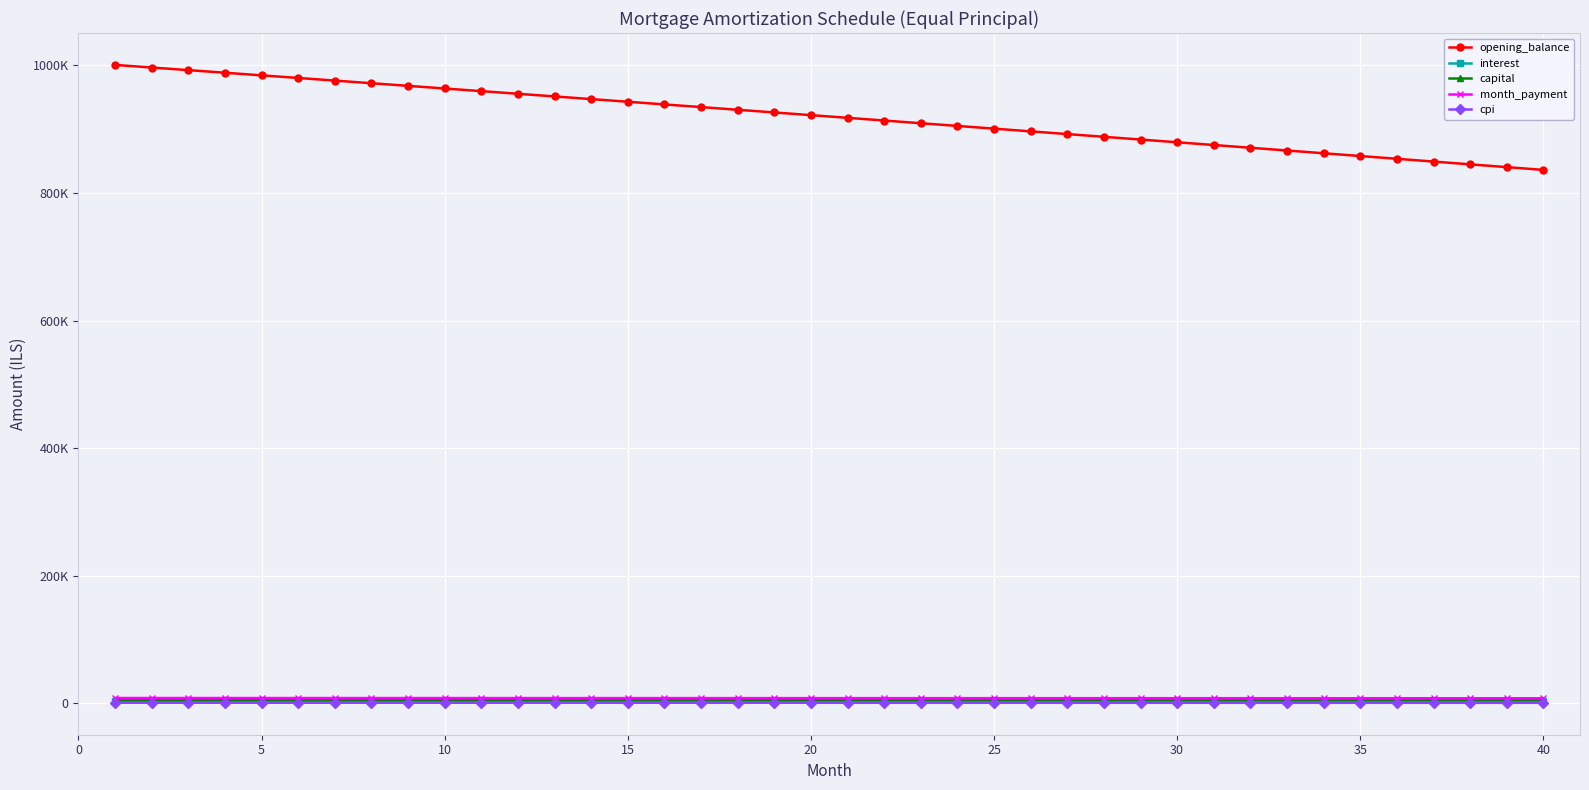

Reading left to right, what are all the values shown in this chart?

opening_balance: 1000833.3	996757.2	992673.6	988582.5	984483.9	980377.8	976264.2	972143.0	968014.3	963878.0	959734.1	955582.7	951423.7	947257.1	943082.9	938901.0	934711.6	930514.5	926309.8	922097.4	917877.3	913649.6	909414.2	905171.1	900920.3	896661.8	892395.5	888121.6	883839.8	879550.4	875253.2	870948.2	866635.4	862314.8	857986.4	853650.2	849306.2	844954.3	840594.6	836227.1
interest: 3336.1	3322.5	3308.9	3295.3	3281.6	3267.9	3254.2	3240.5	3226.7	3212.9	3199.1	3185.3	3171.4	3157.5	3143.6	3129.7	3115.7	3101.7	3087.7	3073.7	3059.6	3045.5	3031.4	3017.2	3003.1	2988.9	2974.7	2960.4	2946.1	2931.8	2917.5	2903.2	2888.8	2874.4	2859.9	2845.5	2831.0	2816.5	2802.0	2787.4
capital: 4906.1	4910.1	4914.2	4918.3	4922.4	4926.5	4930.6	4934.7	4938.9	4943.0	4947.1	4951.2	4955.3	4959.5	4963.6	4967.7	4971.9	4976.0	4980.2	4984.3	4988.5	4992.6	4996.8	5000.9	5005.1	5009.3	5013.5	5017.6	5021.8	5026.0	5030.2	5034.4	5038.6	5042.8	5047.0	5051.2	5055.4	5059.6	5063.8	5068.0
month_payment: 8242.2	8232.7	8223.1	8213.6	8204.0	8194.5	8184.8	8175.2	8165.6	8155.9	8146.2	8136.5	8126.7	8117.0	8107.2	8097.4	8087.6	8077.7	8067.9	8058.0	8048.1	8038.1	8028.2	8018.2	8008.2	7998.2	7988.1	7978.0	7967.9	7957.8	7947.7	7937.5	7927.4	7917.2	7906.9	7896.7	7886.4	7876.1	7865.8	7855.5
cpi: 829.9	826.5	823.1	819.7	816.3	812.9	809.4	806.0	802.6	799.1	795.7	792.2	788.7	785.2	781.8	778.3	774.8	771.3	767.8	764.3	760.7	757.2	753.7	750.1	746.6	743.0	739.5	735.9	732.4	728.8	725.2	721.6	718.0	714.4	710.8	707.2	703.5	699.9	696.3	692.6